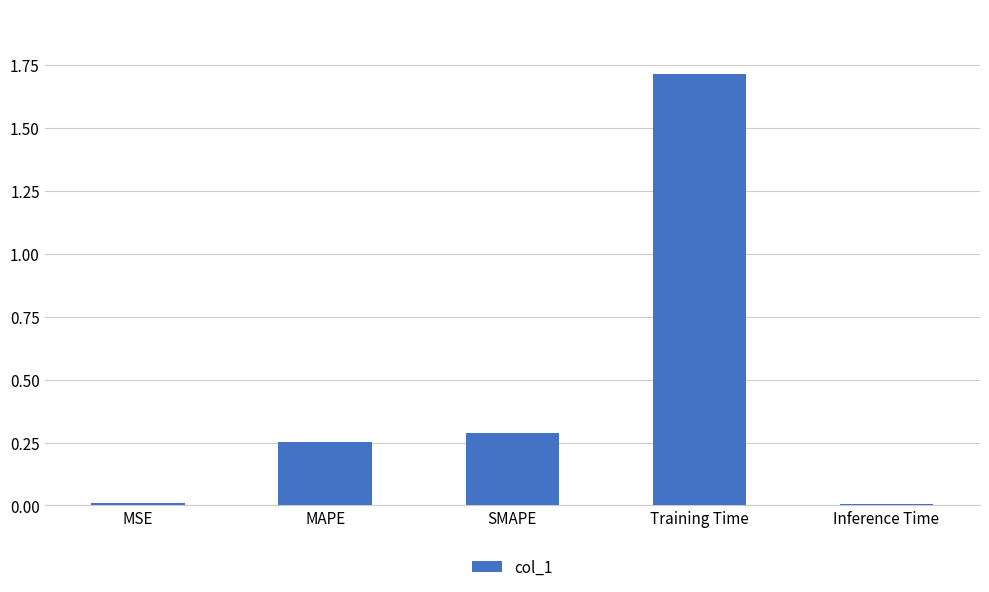

What is the label of the 5th bar from the right?

MSE